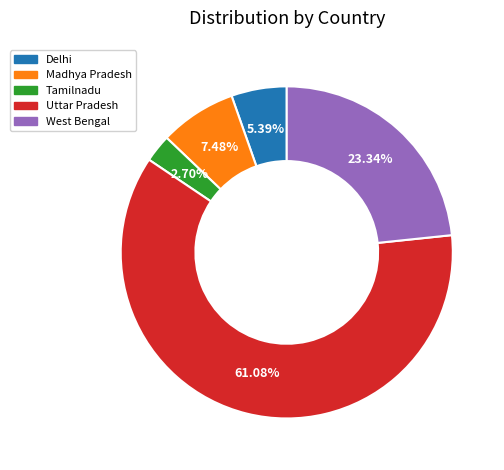

To the nearest percent, what is the difference between the Tamilnadu and West Bengal slice percentages?

21%